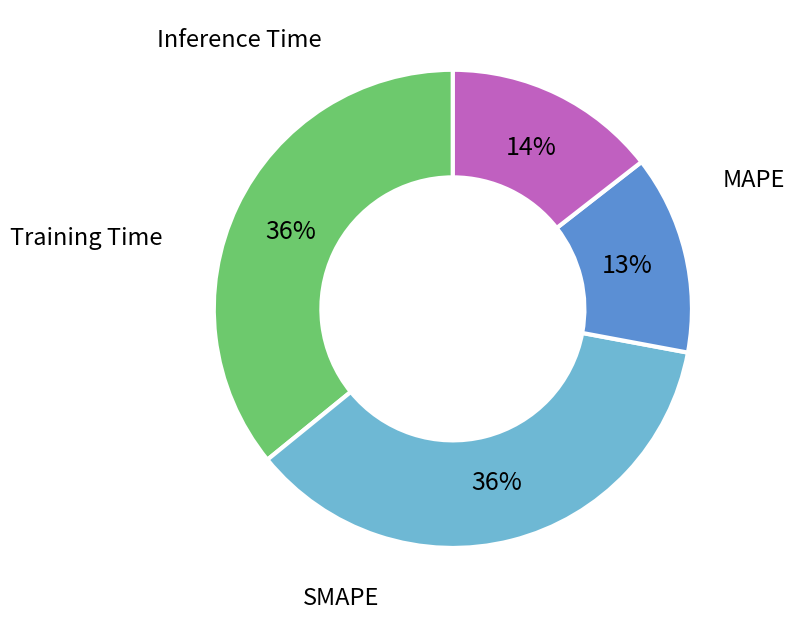

To the nearest percent, what is the difference between the largest and smallest slice percentages?

36%